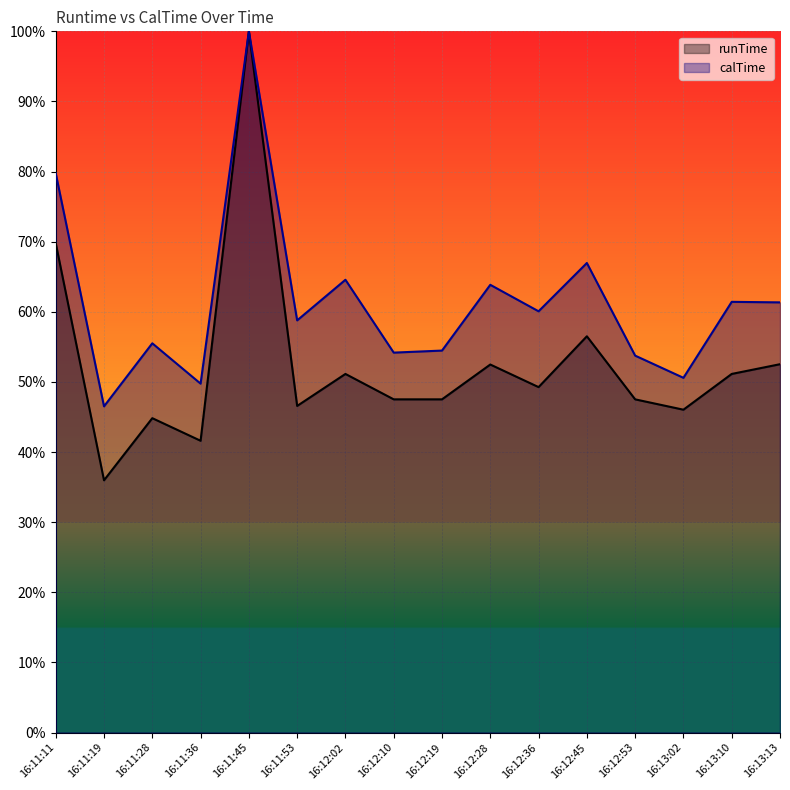

Is it true that calTime equals 1.0 at 16:12:02?

False